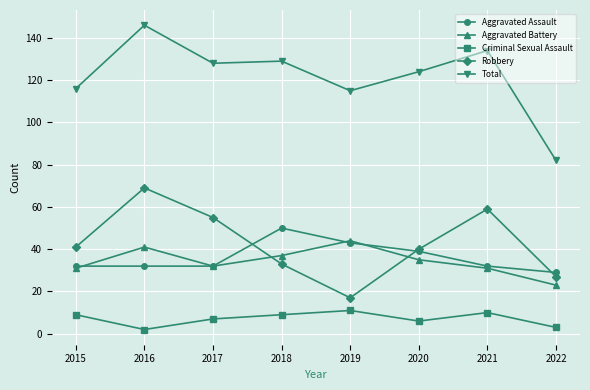

What is the difference between the Robbery values at 2020 and 2021?

19